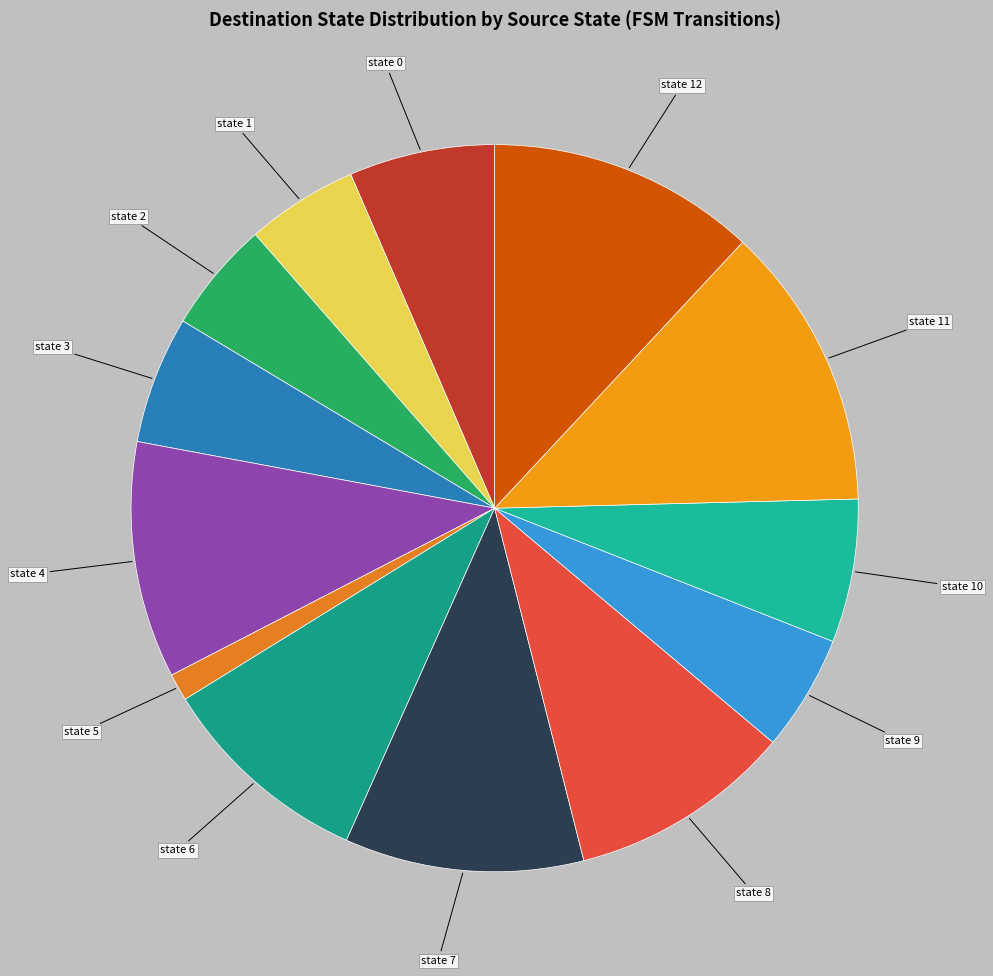

What is the smallest slice in the pie chart?

state 5